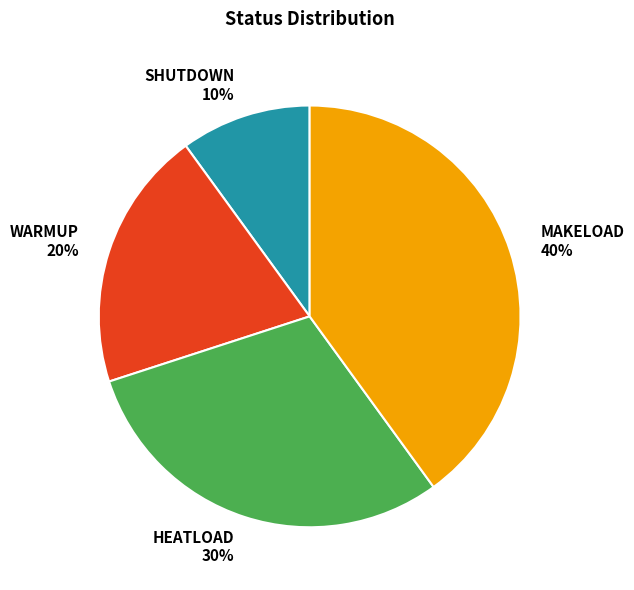

Is the sum of MAKELOAD and HEATLOAD greater than half?

Yes